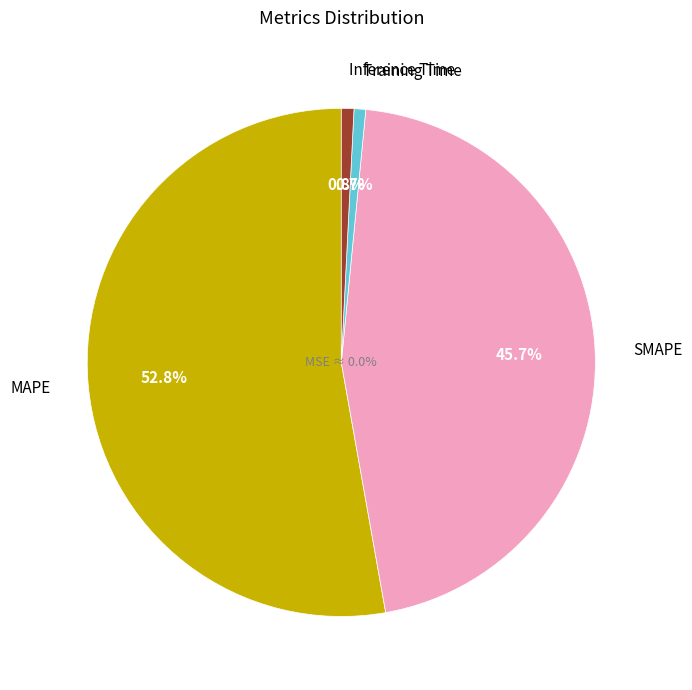

Which slice represents more than half of the pie?

MAPE